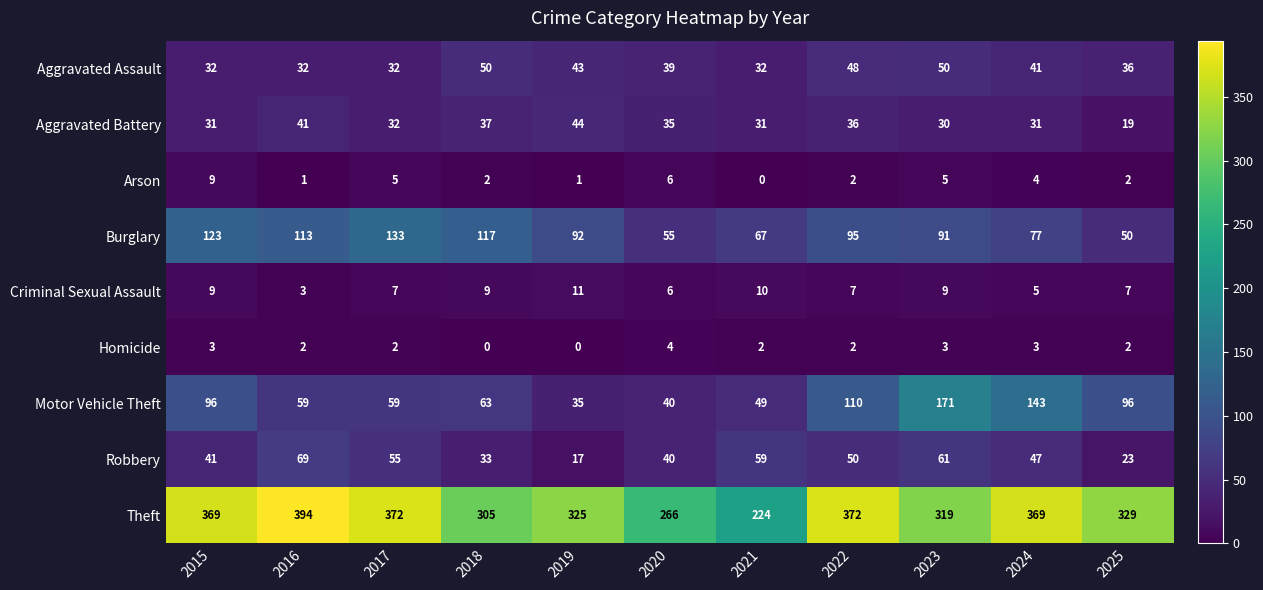

List the series in order of their peak value, lowest first.

Homicide, Arson, Criminal Sexual Assault, Aggravated Battery, Aggravated Assault, Robbery, Burglary, Motor Vehicle Theft, Theft